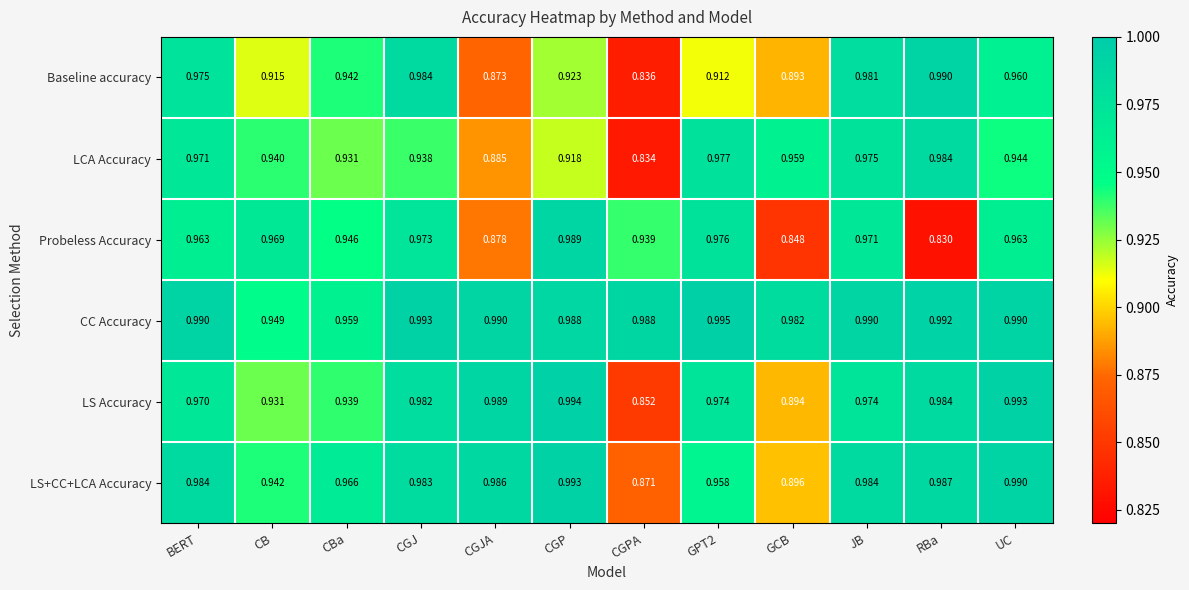

Rank the series by their maximum value, from lowest to highest.

LCA Accuracy, Probeless Accuracy, Baseline accuracy, LS+CC+LCA Accuracy, LS Accuracy, CC Accuracy